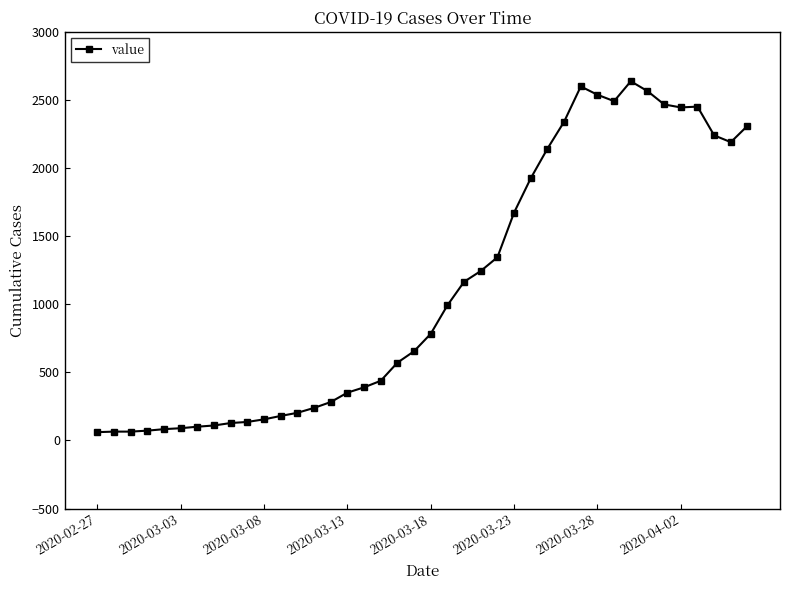

What is the minimum value shown in the chart?

61